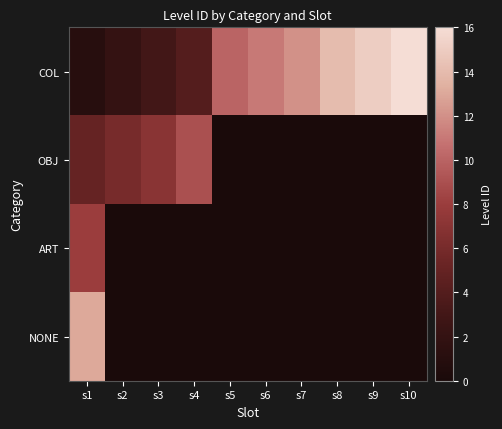

Between s3 and s8, which is larger?

s8